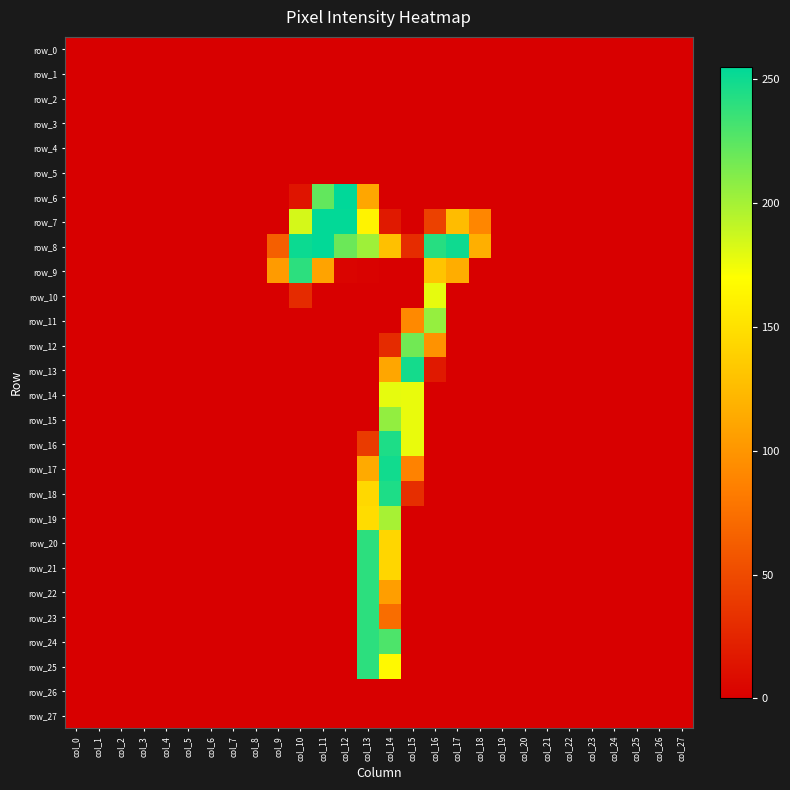

Is it true that row_19 equals 0 at col_5?

True